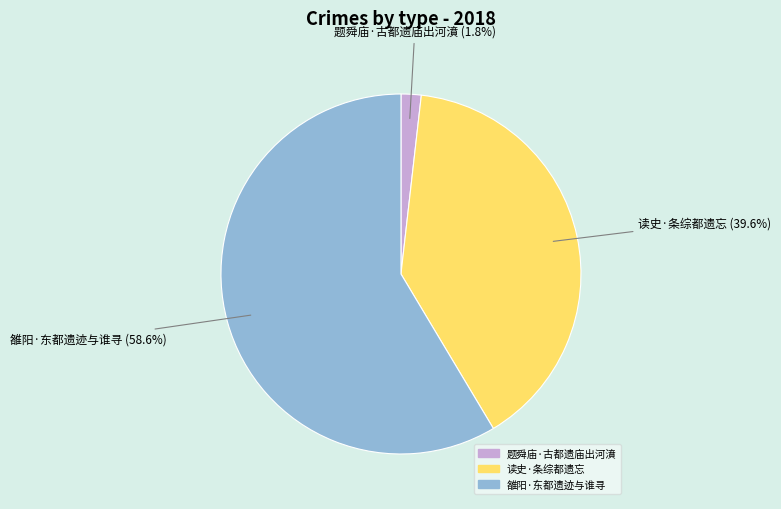

Does any single category account for the majority?

Yes